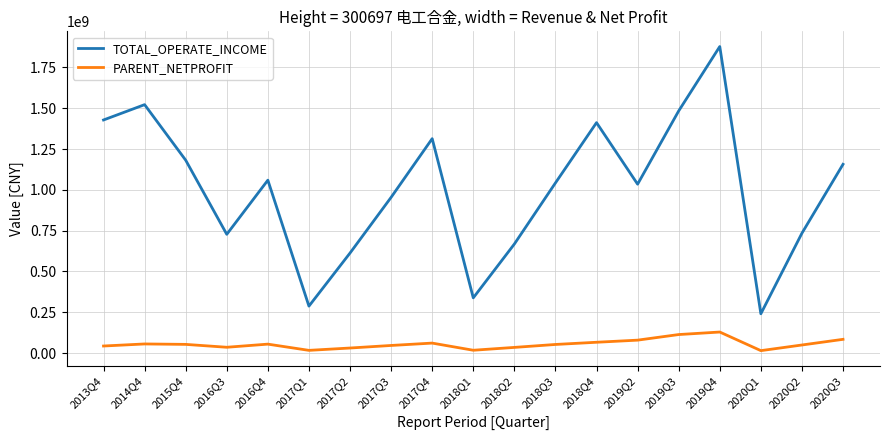

At which category is the sum across all series the highest?

2019Q4